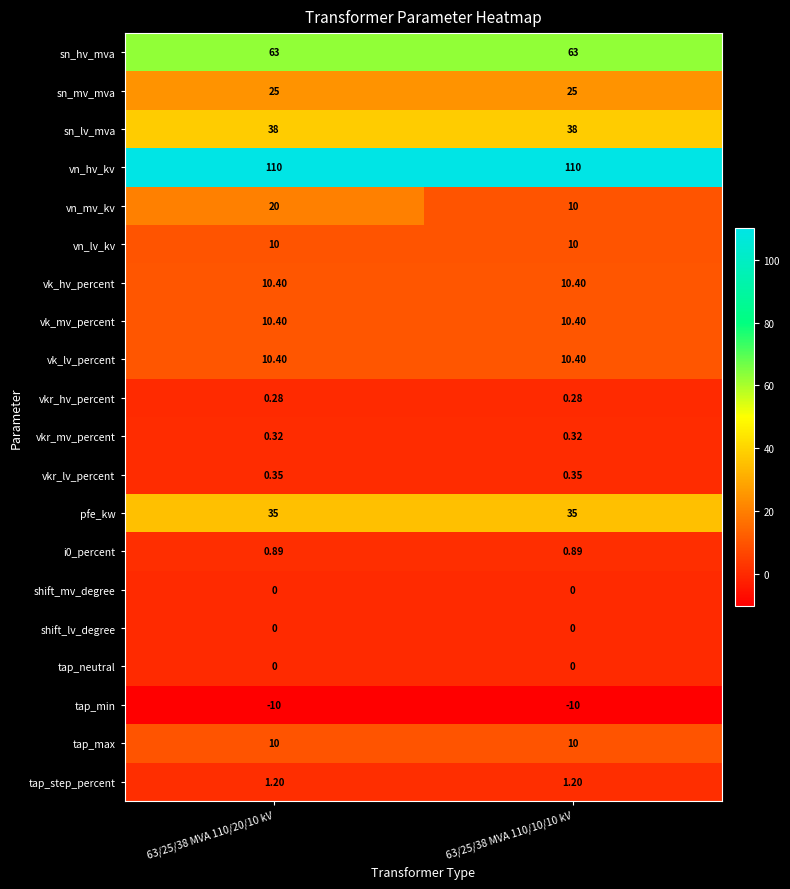

Which series has the largest total across all categories?

vn_hv_kv